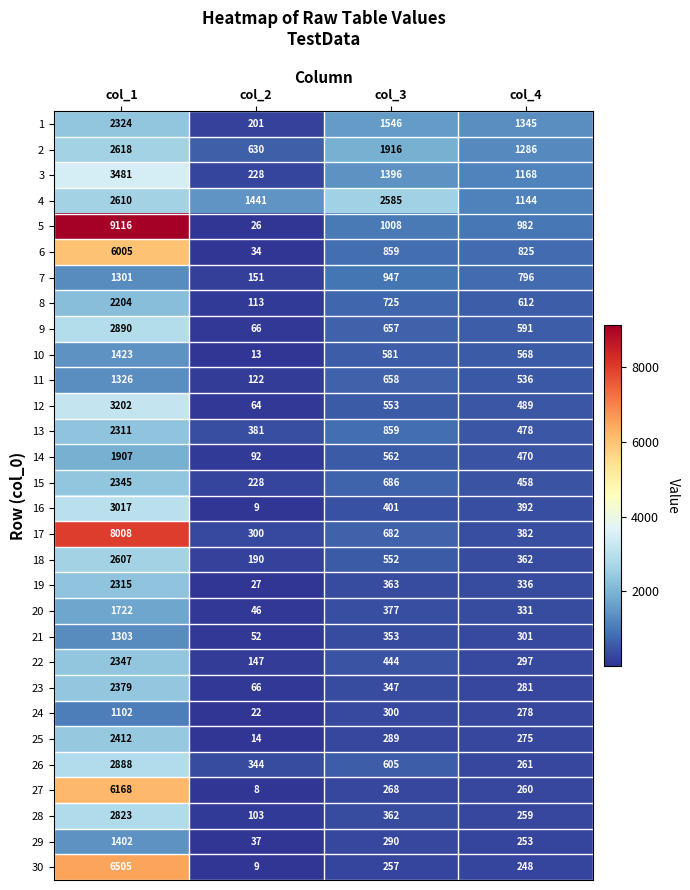

What is the smallest value displayed?

8